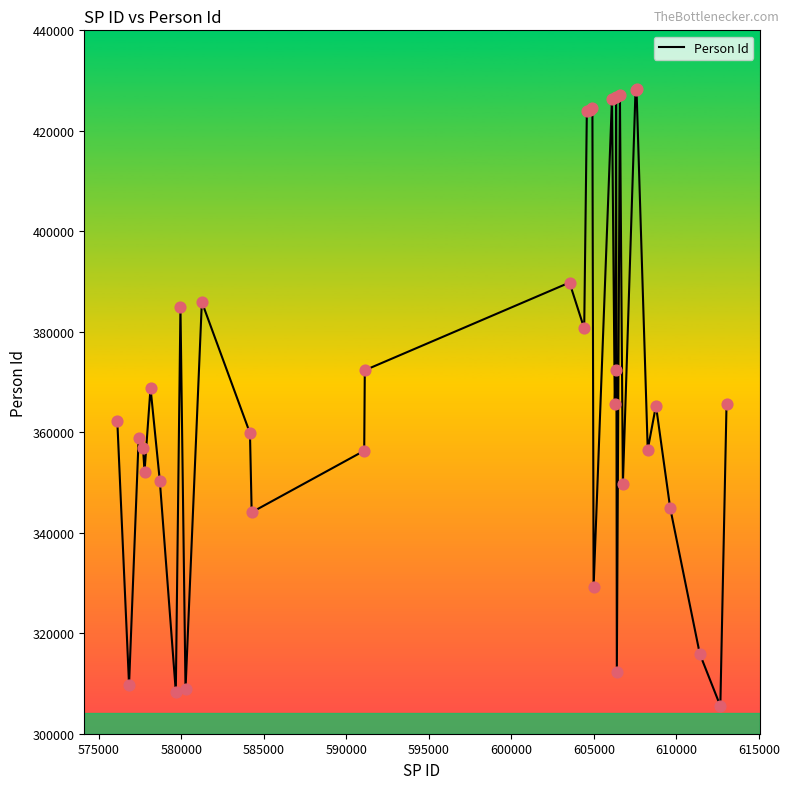

What is the smallest value displayed?

305526